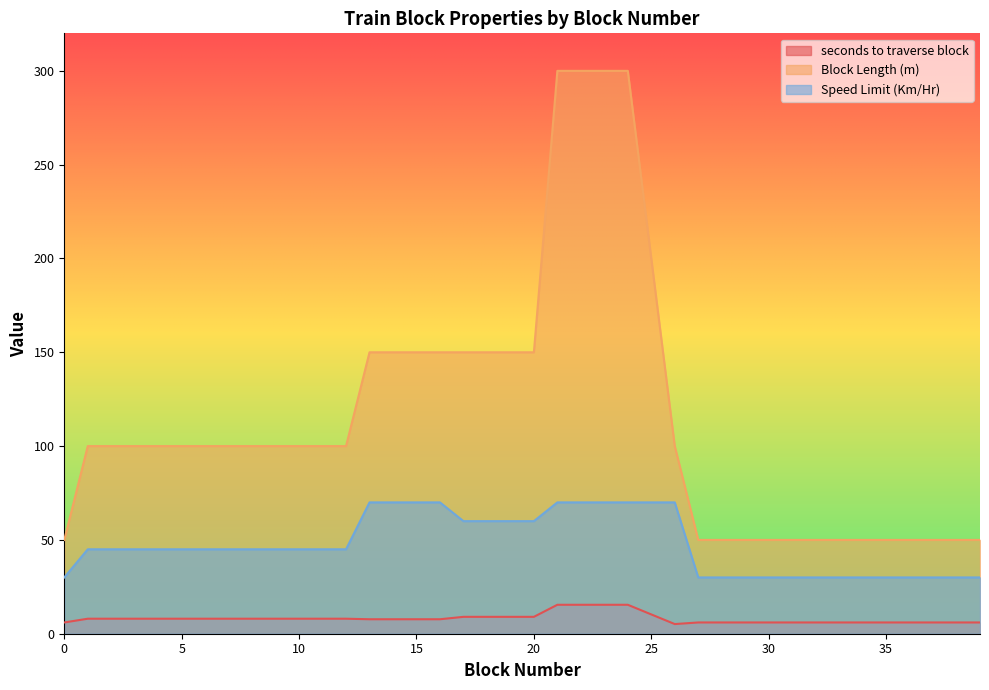

What is the sum of the seconds to traverse block values at 39 and 6?

14.0